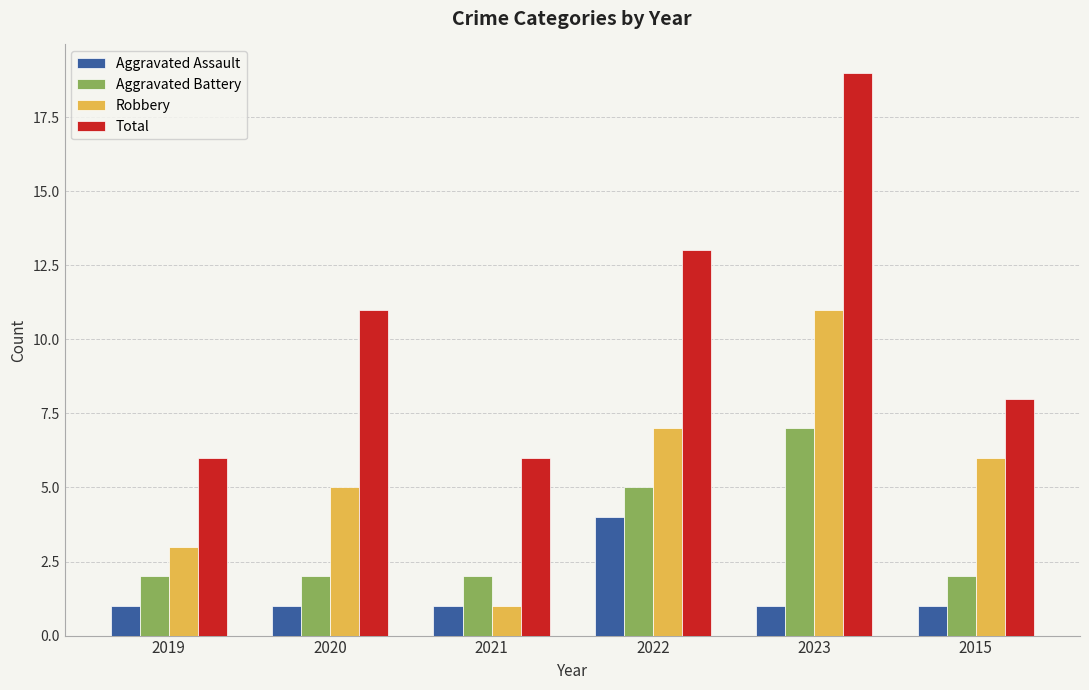

What are all the series names shown in the legend?

Aggravated Assault, Aggravated Battery, Robbery, Total